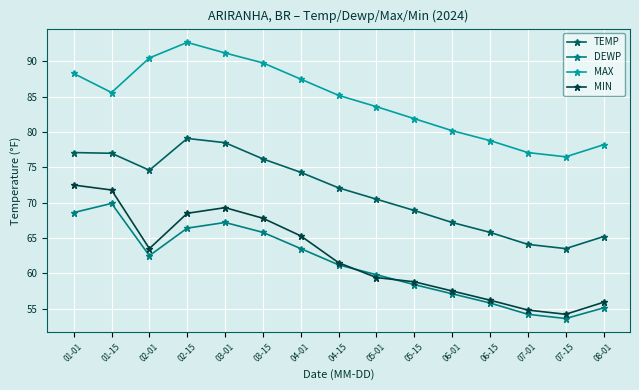

The value of DEWP at 02-15 is 66.4. True or false?

True